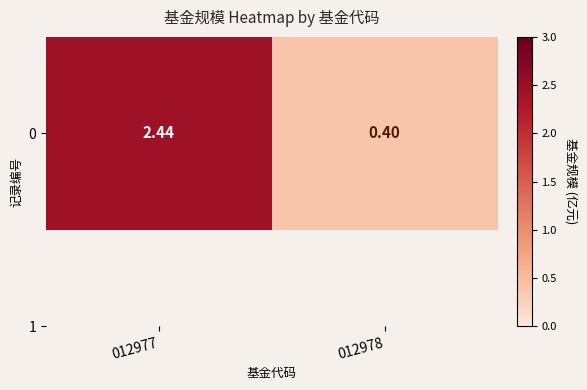

Reading right to left, transcribe all the data shown in this chart.

012978=0.4	012977=2.4